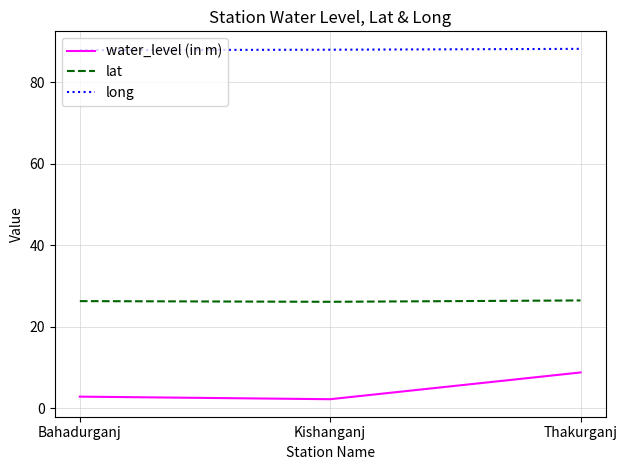

Rank the series by their average value, from lowest to highest.

water_level (in m), lat, long